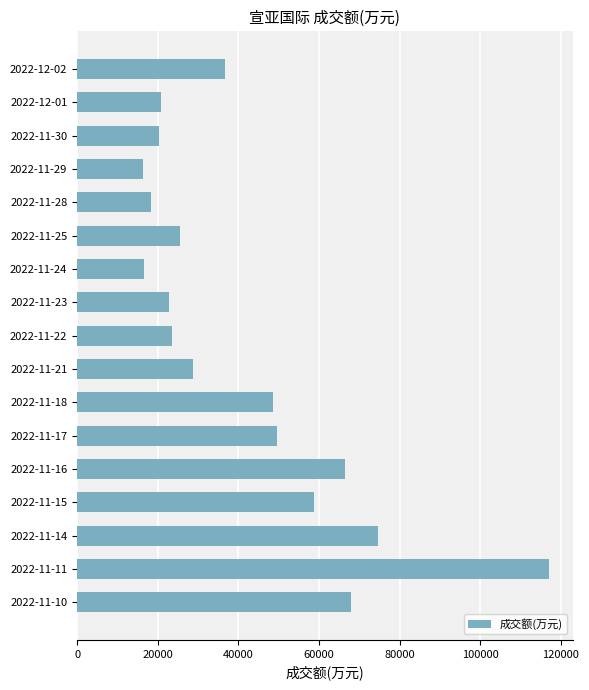

What is the maximum value shown in the chart?

117053